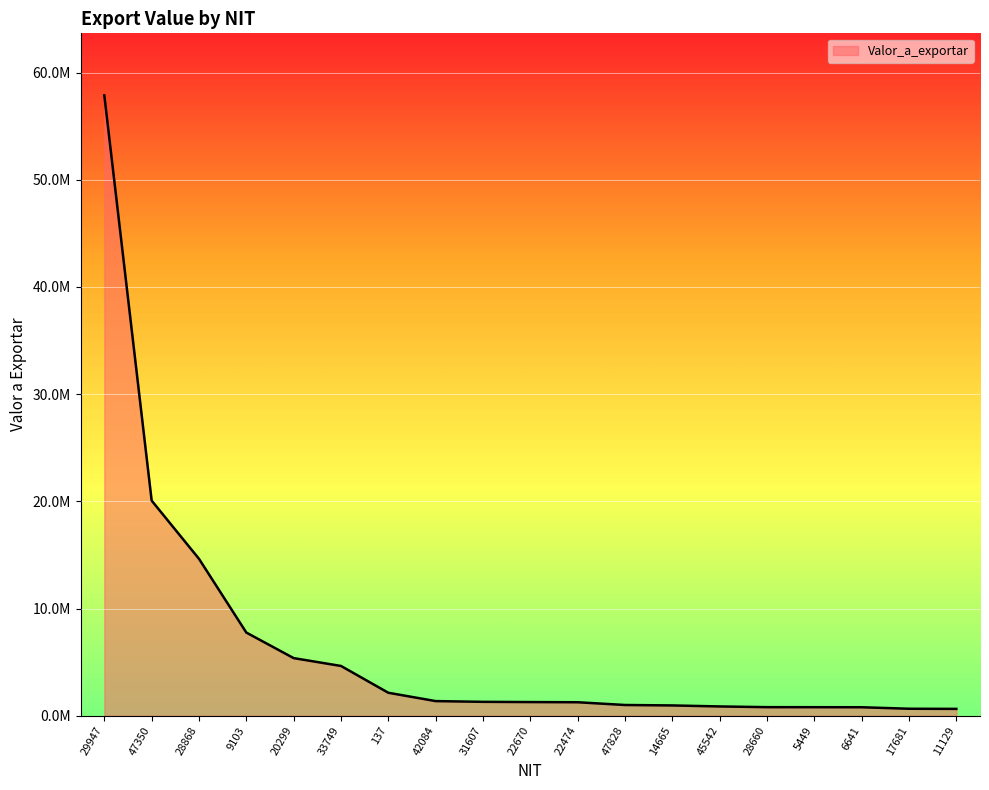

Reading left to right, extract all data points from this chart.

57876011.3	20070782.2	14640949.1	7762765.5	5378441.5	4646055.8	2146452.0	1368714.0	1300062.3	1278529.0	1261518.7	1004750.8	963715.2	869821.5	803324.4	800175.3	794965.6	655025.6	642360.8